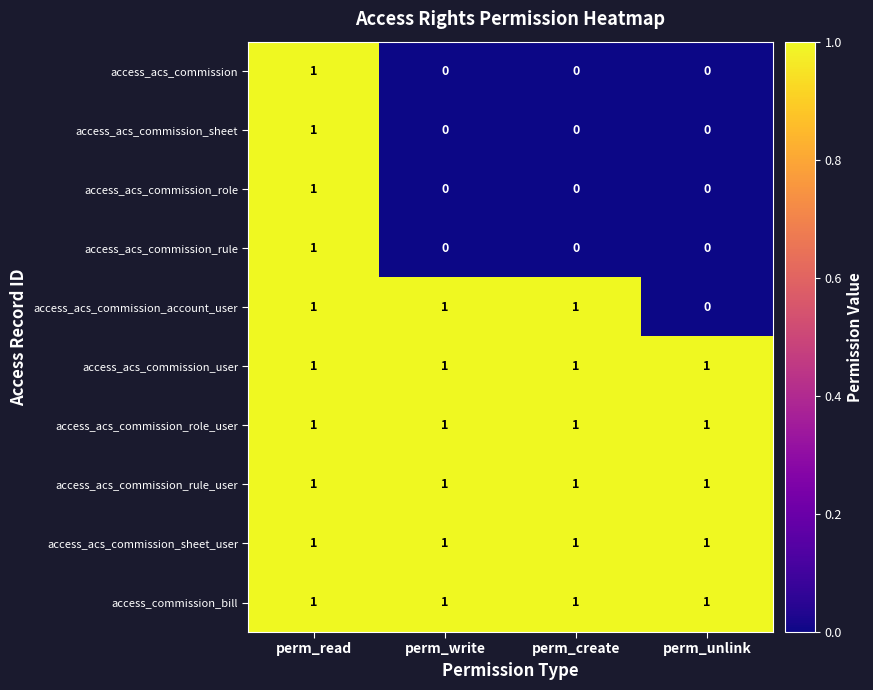

How many series are shown in this chart?

10